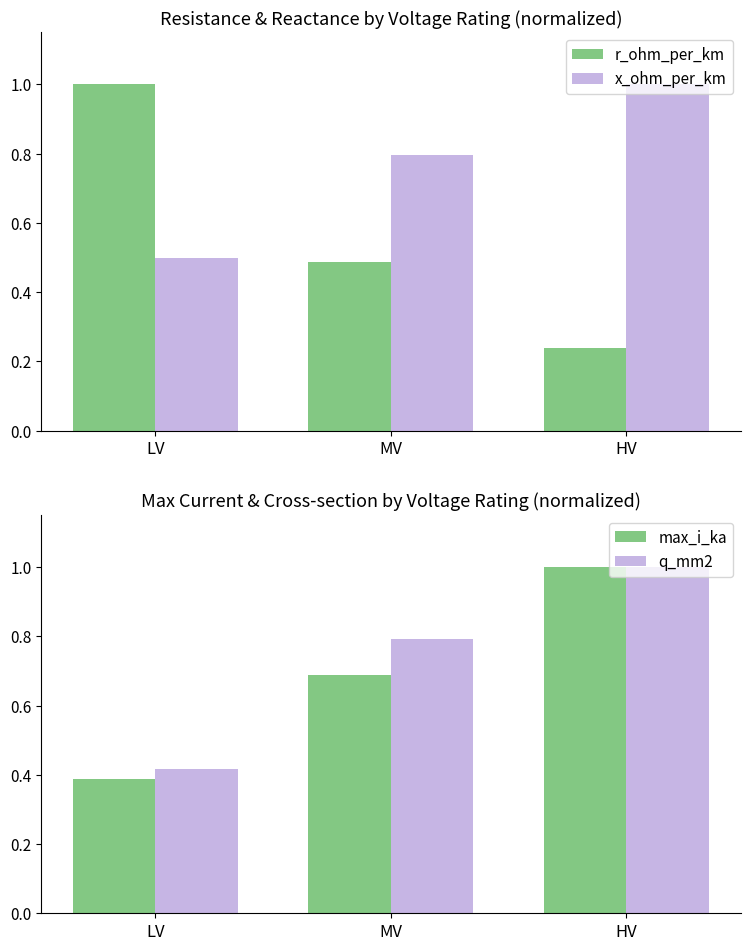

How many groups of bars are there?

3